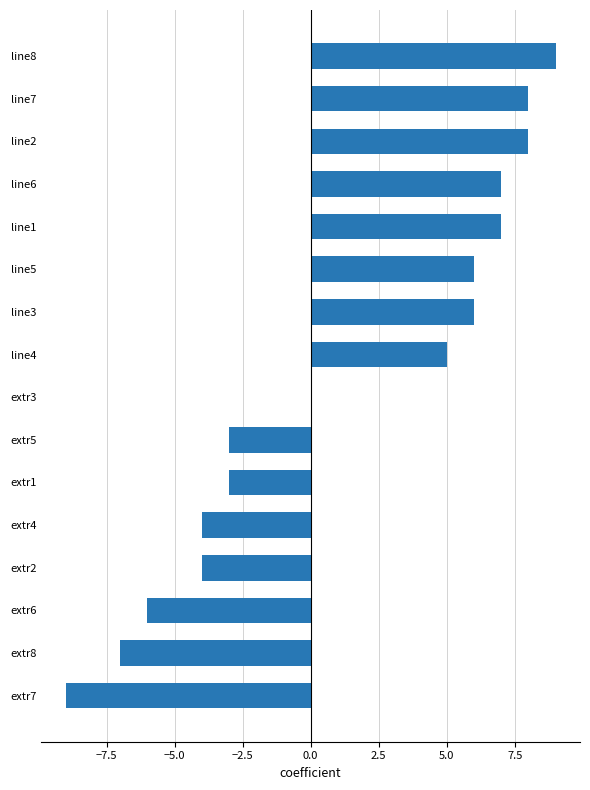

What is the sum of the values at extr7 and extr6?

-15